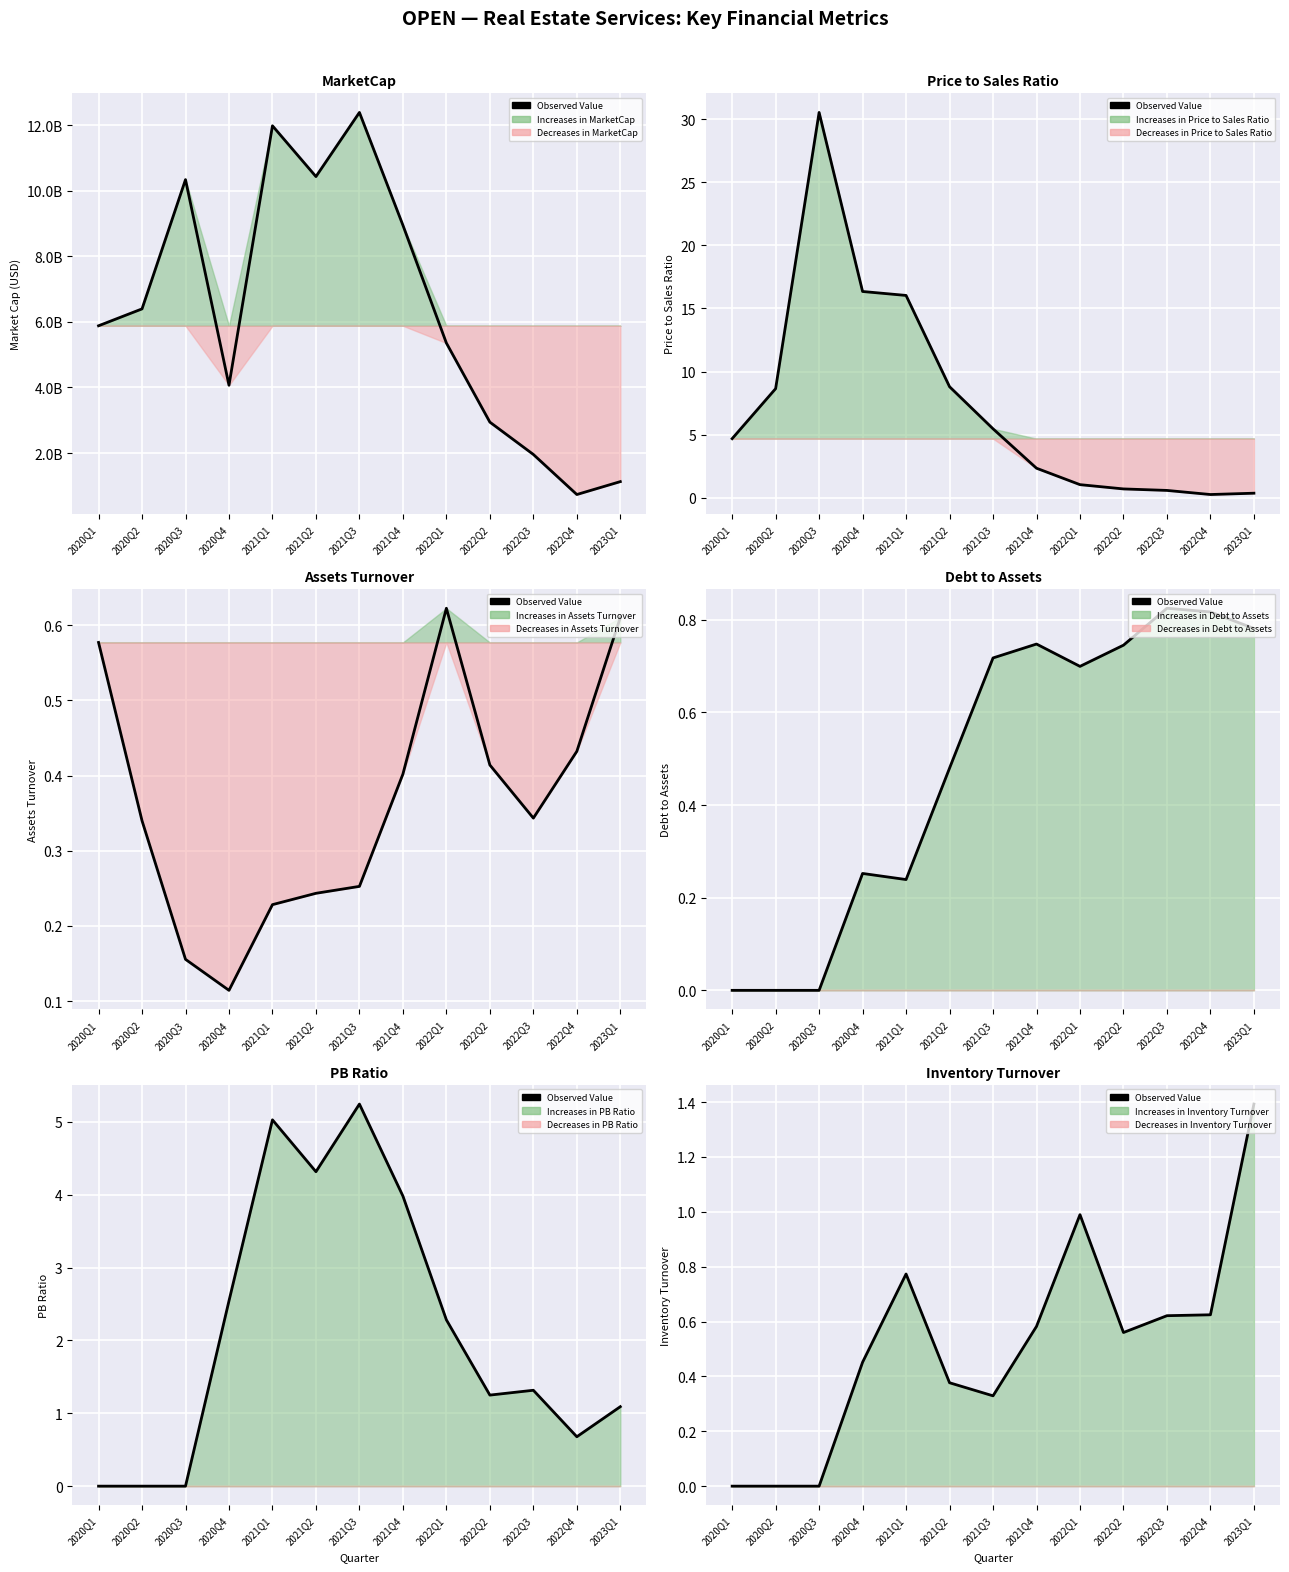

Reading left to right, what are all the values shown in this chart?

0.0	0.0	0.0	0.5	0.8	0.4	0.3	0.6	1.0	0.6	0.6	0.6	1.4